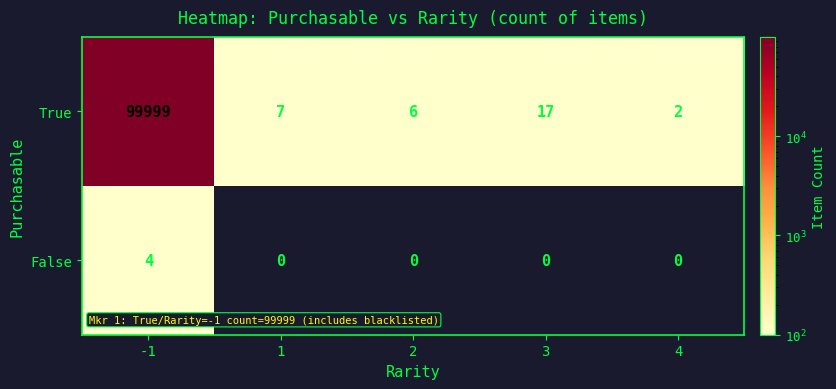

List the series in order of their peak value, lowest first.

False, True